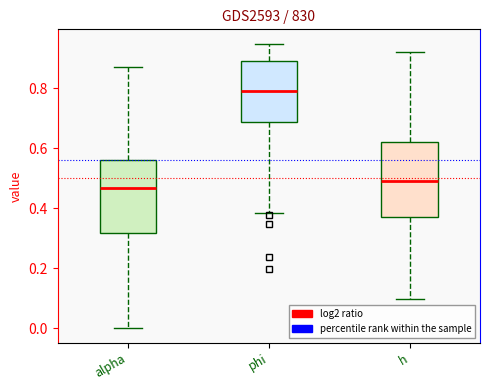

Reading left to right, read every box against the y-axis: the position of its median line, the range the box covers, and the ends of its whiskers. The values are not printed on the chart, so give them approximately, as read against the axis.

alpha: median 0.46, box 0.32 to 0.56, whiskers 0.00 to 0.88
phi: median 0.80, box 0.68 to 0.90, whiskers 0.38 to 0.94
h: median 0.50, box 0.38 to 0.62, whiskers 0.10 to 0.92